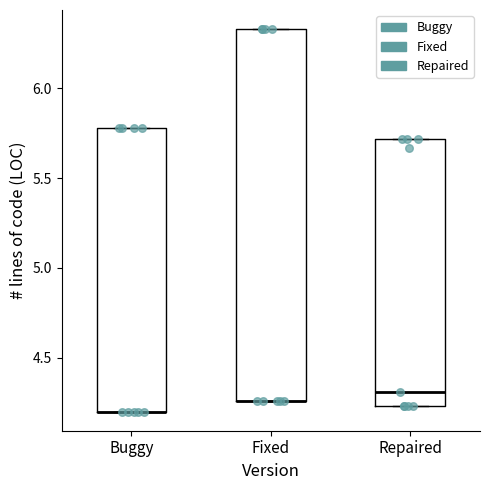

Reading left to right, read every box against the y-axis: the position of its median line, the range the box covers, and the ends of its whiskers. The values are not printed on the chart, so give them approximately, as read against the axis.

Buggy: median 4.20 (drawn on the box's lower edge), box 4.20 to 5.80, whiskers 4.20 to 5.80
Fixed: median 4.25 (drawn on the box's lower edge), box 4.25 to 6.35, whiskers 4.25 to 6.35
Repaired: median 4.30, box 4.25 to 5.70, whiskers 4.25 to 5.70